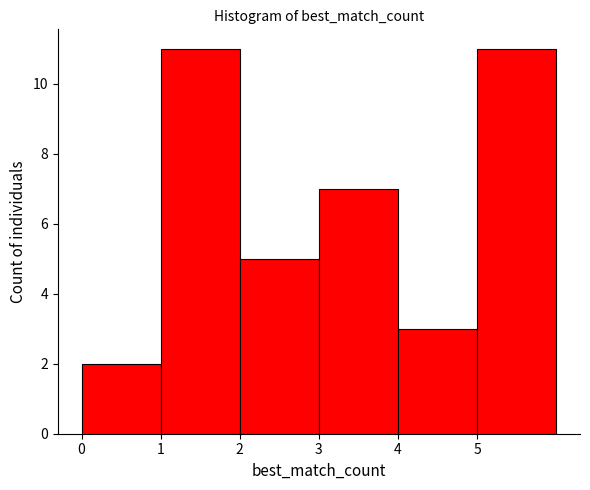

Reading left to right, list every bar in this chart as the range it spans on the x-axis followed by its height. The values are not printed on the chart, so give them approximately, as read against the axis.

0 to 1: 2
1 to 2: 11
2 to 3: 5
3 to 4: 7
4 to 5: 3
5 to 6: 11